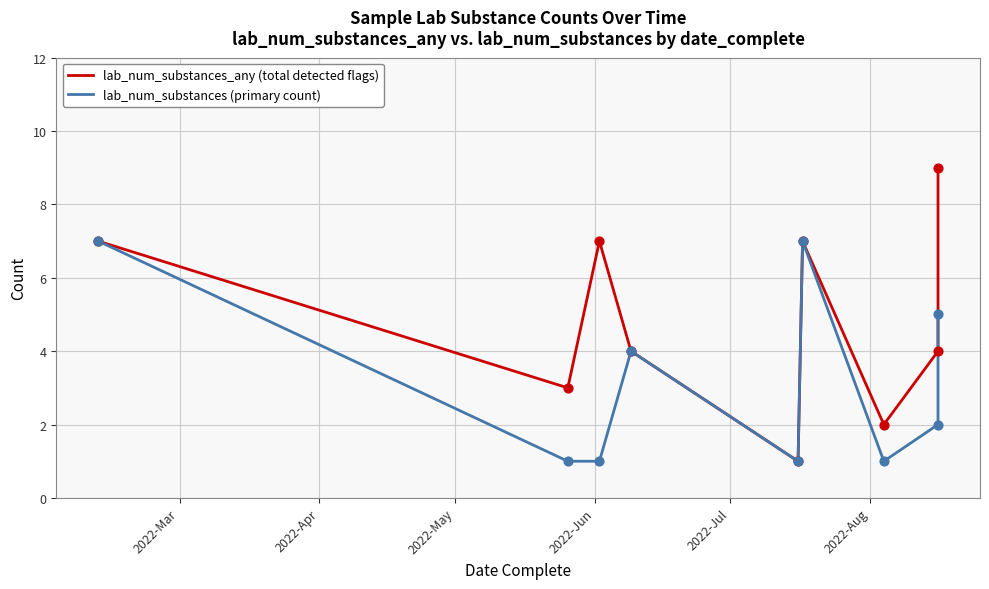

What is the total value across all series at 2022-Mar?

14